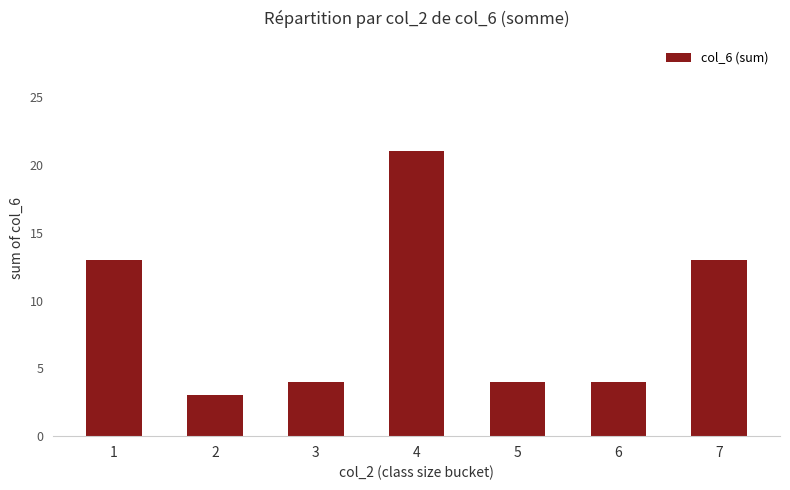

What is the sum of the values at 7 and 5?

17